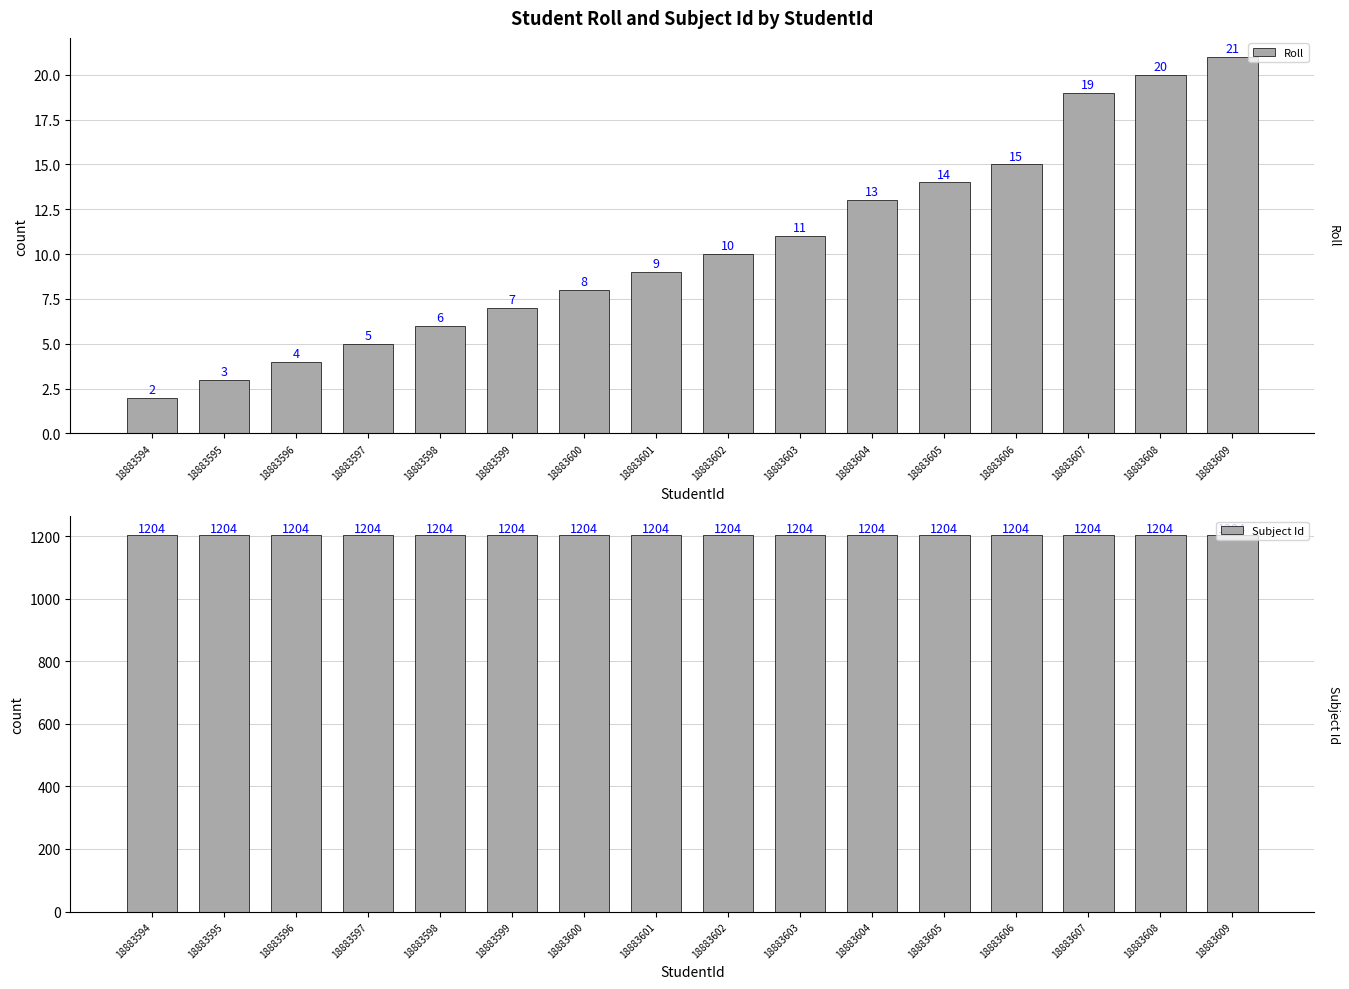

True or false: Subject Id has a value of 1204 at 18883605.

True